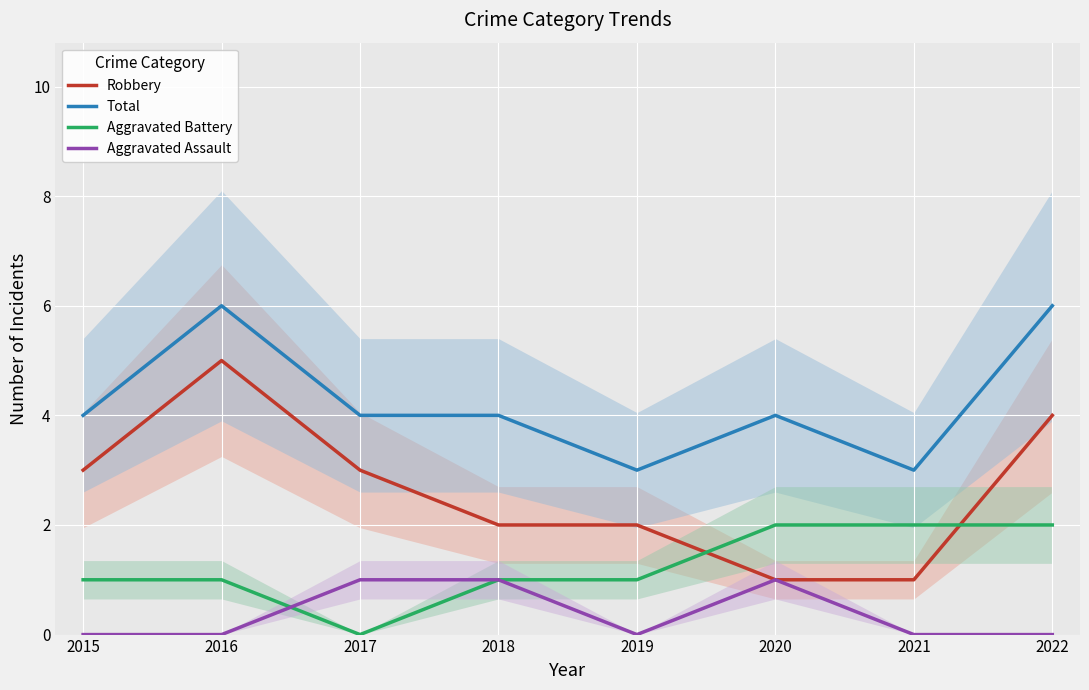

At which label does Aggravated Battery reach its minimum?

2017